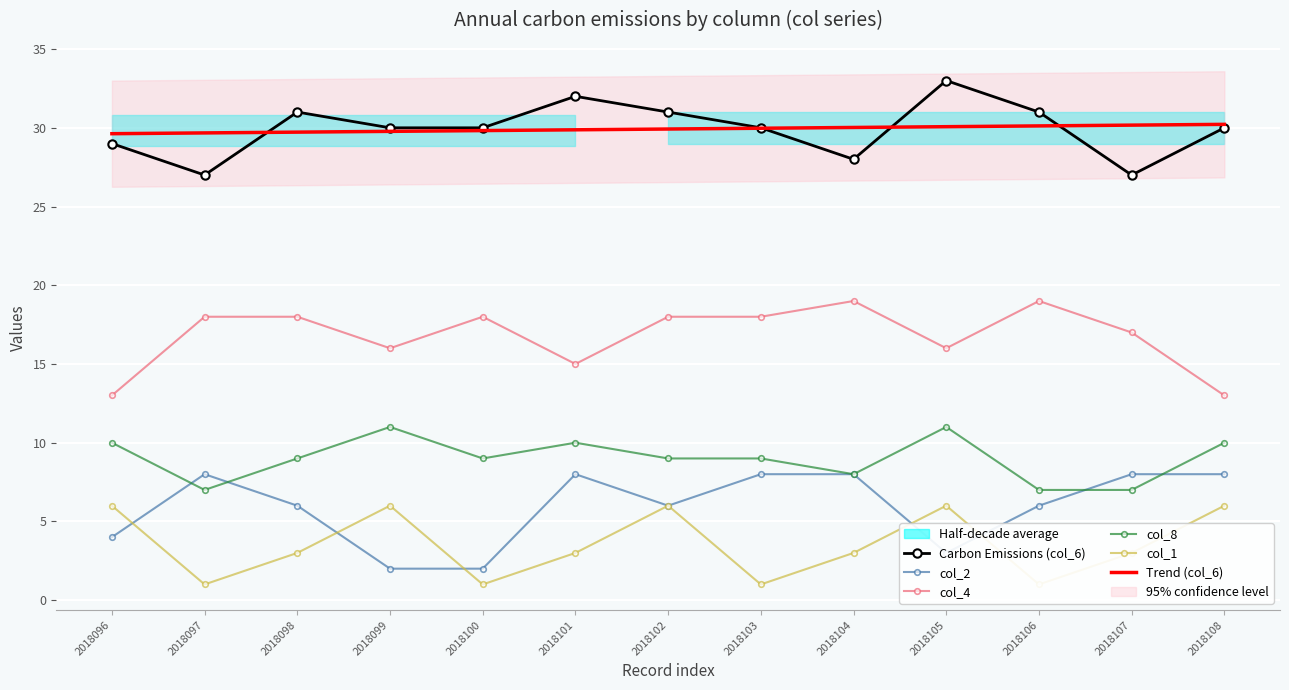

How many data points in Carbon Emissions (col_6) are less than 30?

4